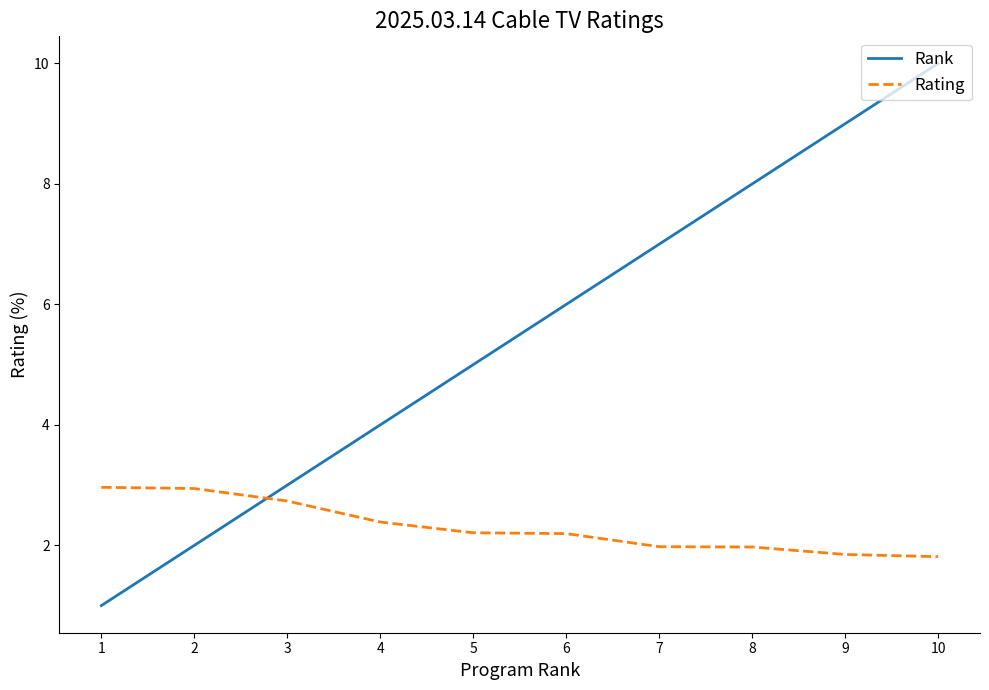

Rank the series at 8 from lowest to highest value.

Rating, Rank